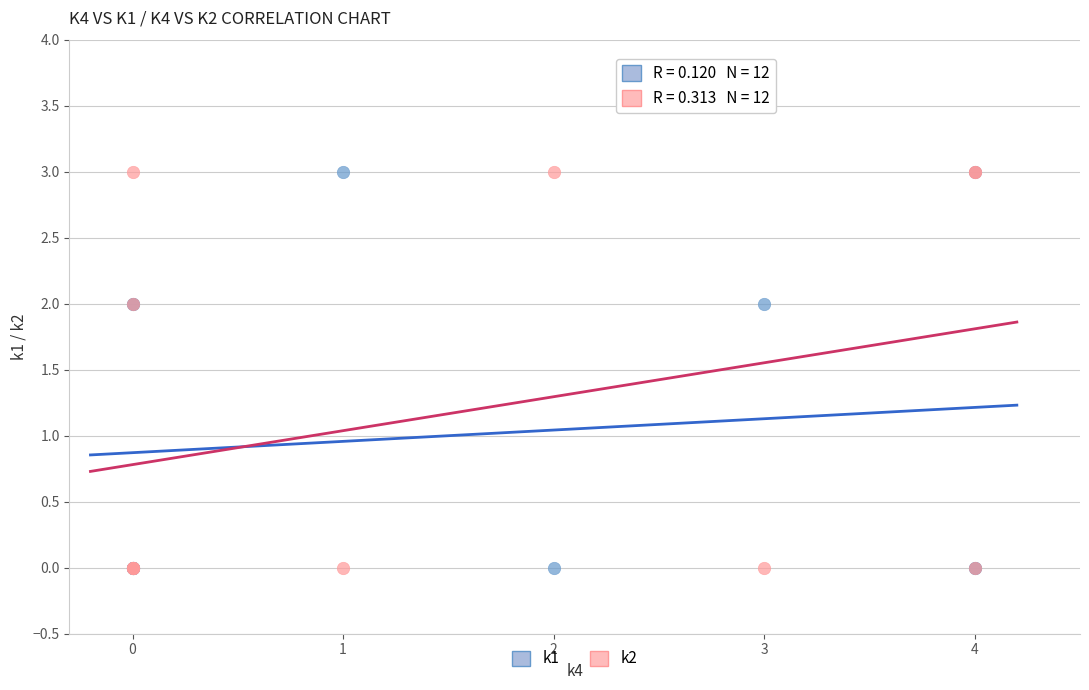

What are all the series names shown in the legend?

k1, k2